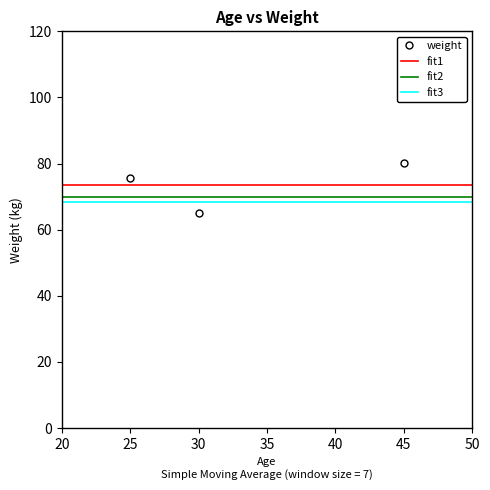

Which label corresponds to the smallest value in the chart?

30